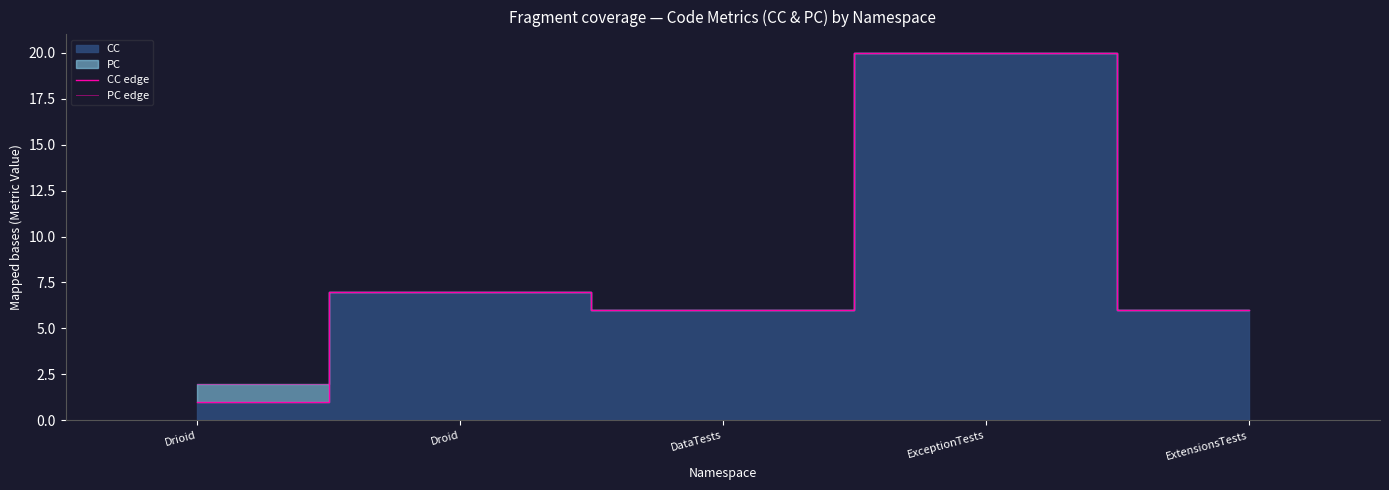

True or false: CC edge has a value of 6 at DataTests.

True